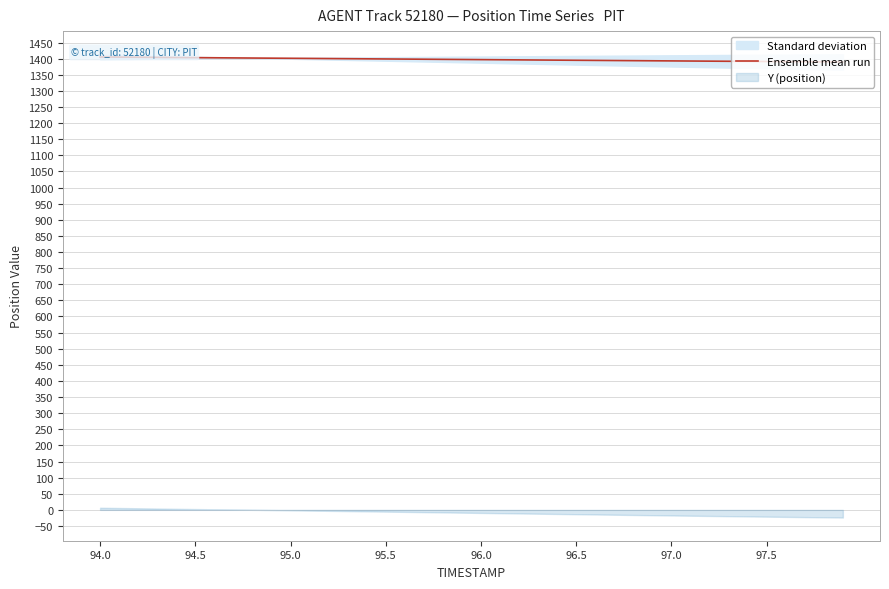

Reading left to right, what are all the values shown in this chart?

1405.1	1404.7	1404.2	1403.8	1403.4	1403.0	1402.6	1402.2	1401.8	1401.4	1401.0	1400.6	1400.2	1399.8	1399.4	1399.0	1398.5	1398.1	1397.7	1397.3	1396.9	1396.5	1396.1	1395.7	1395.3	1394.9	1394.5	1394.1	1393.7	1393.3	1392.9	1392.5	1392.2	1391.8	1391.4	1391.1	1390.7	1390.3	1390.0	1389.7